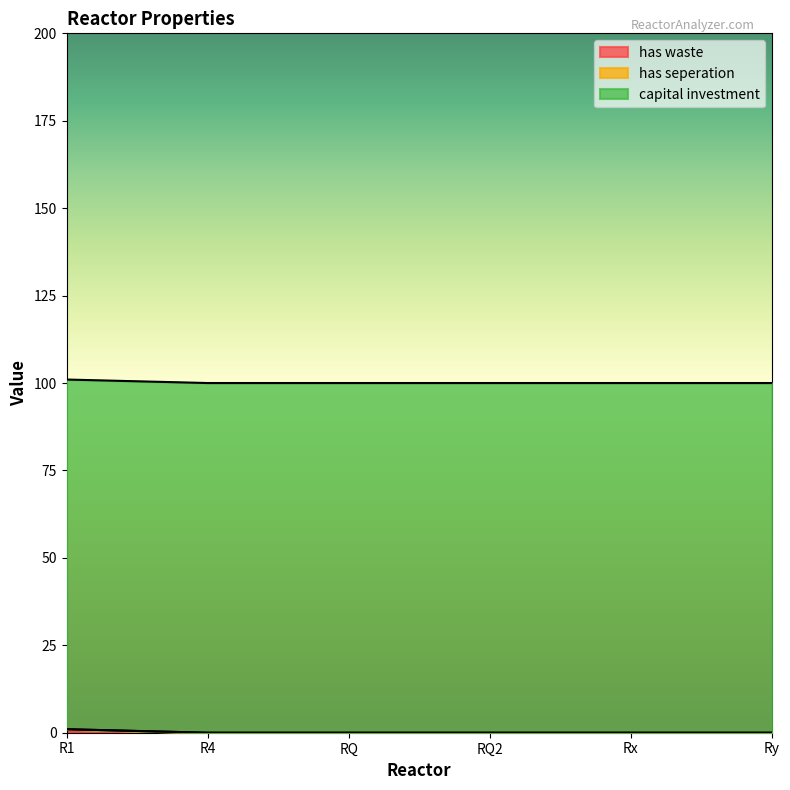

True or false: capital investment has more than 1 points higher than both neighbors.

False